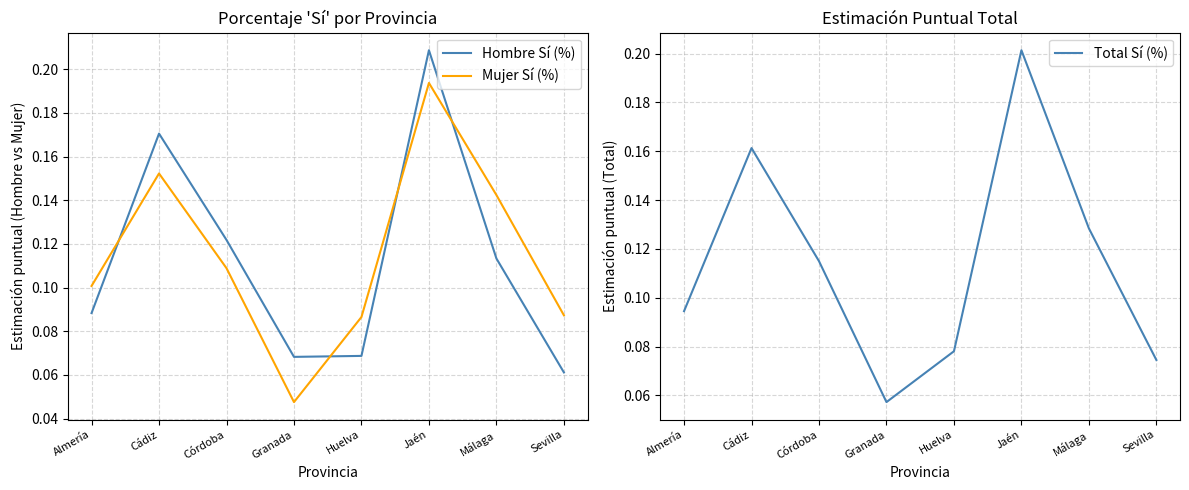

What is the minimum value for Hombre Sí (%)?

0.1